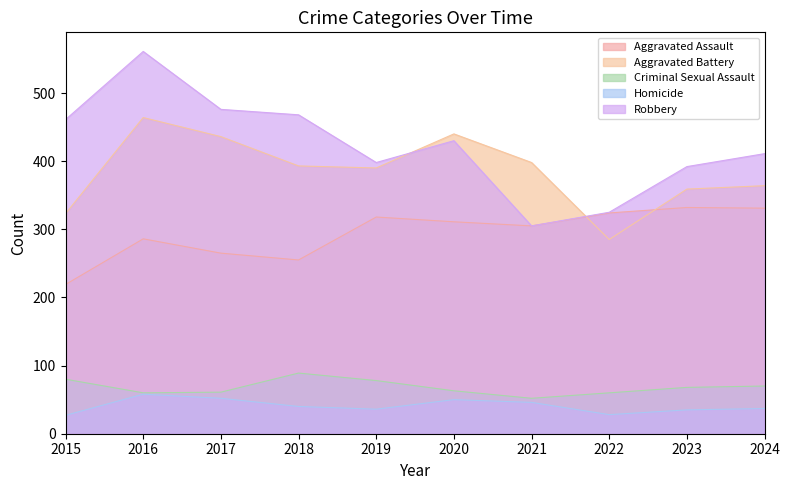

Is it true that Criminal Sexual Assault equals 78 at 2019?

True